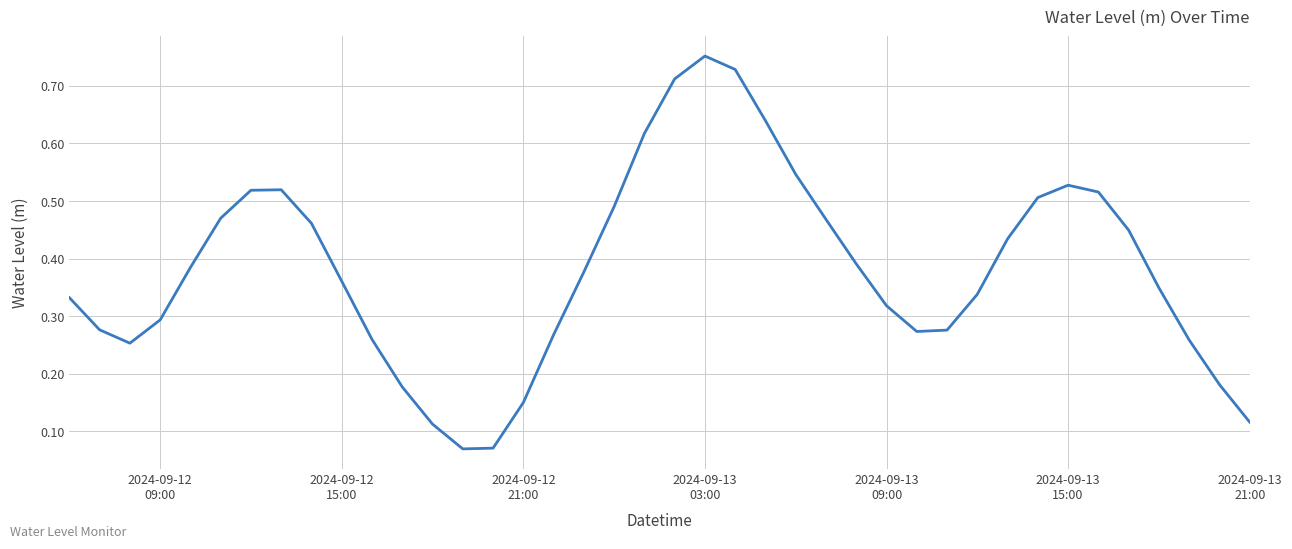

What is the difference between the maximum and minimum values?

0.7